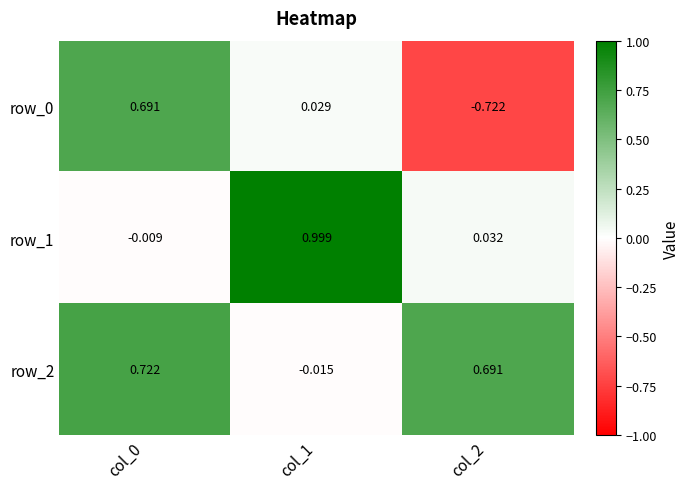

What is the total value across all series at col_0?

1.4